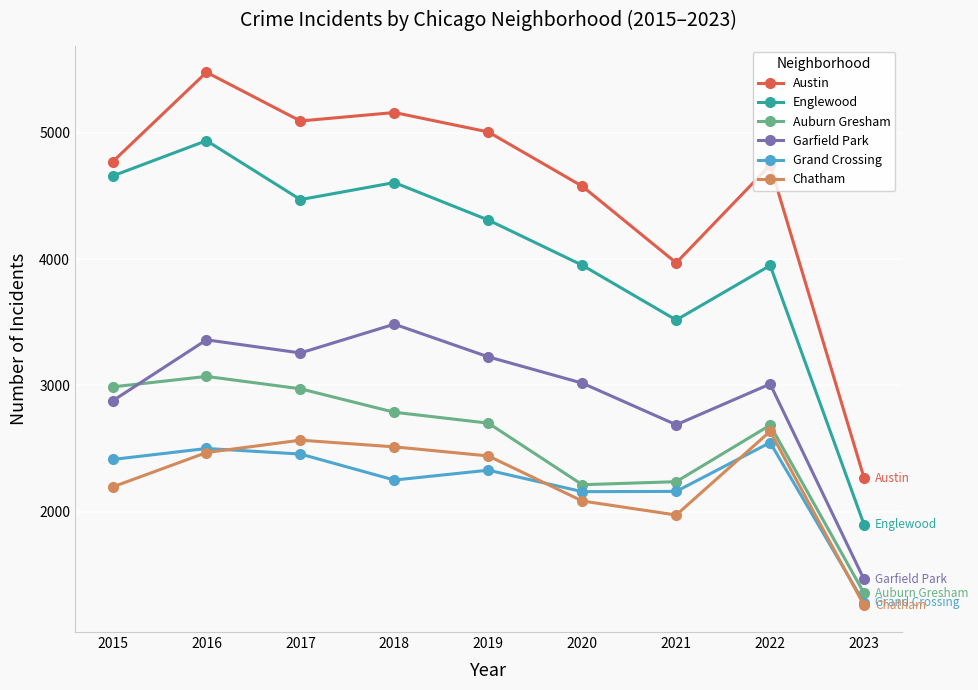

What is the value of the Auburn Gresham point at the 4th from the left?

2787